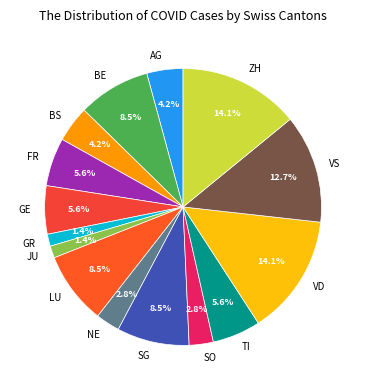

To the nearest percent, what percentage of the pie is FR?

6%